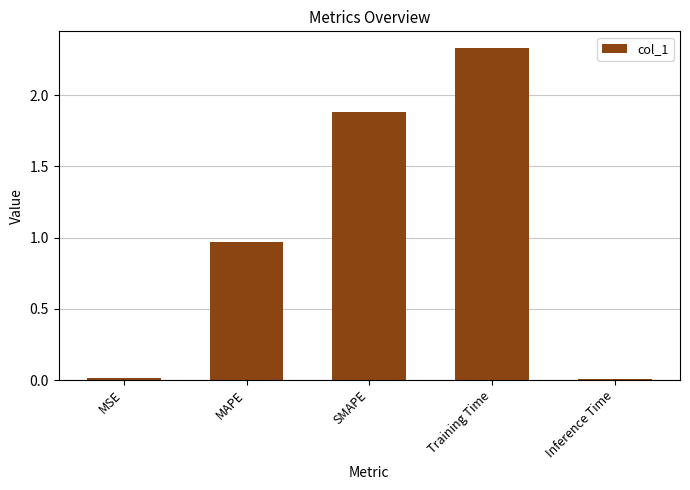

The chart shows a value of 1.9 at SMAPE. True or false?

True